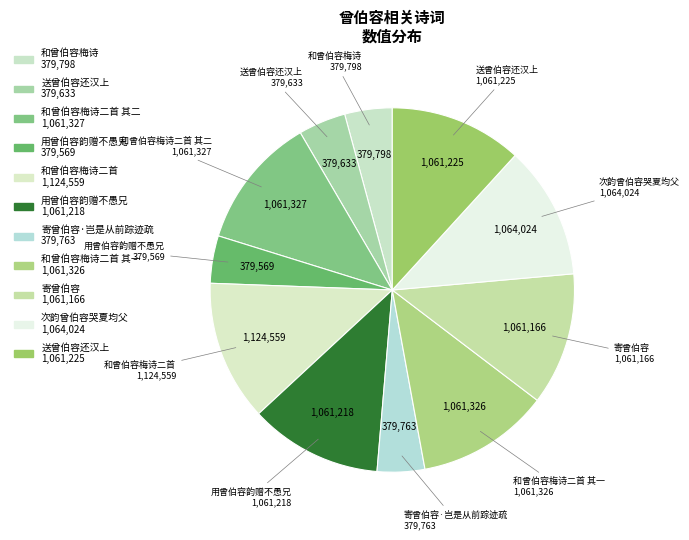

How many segments does this pie chart have?

11